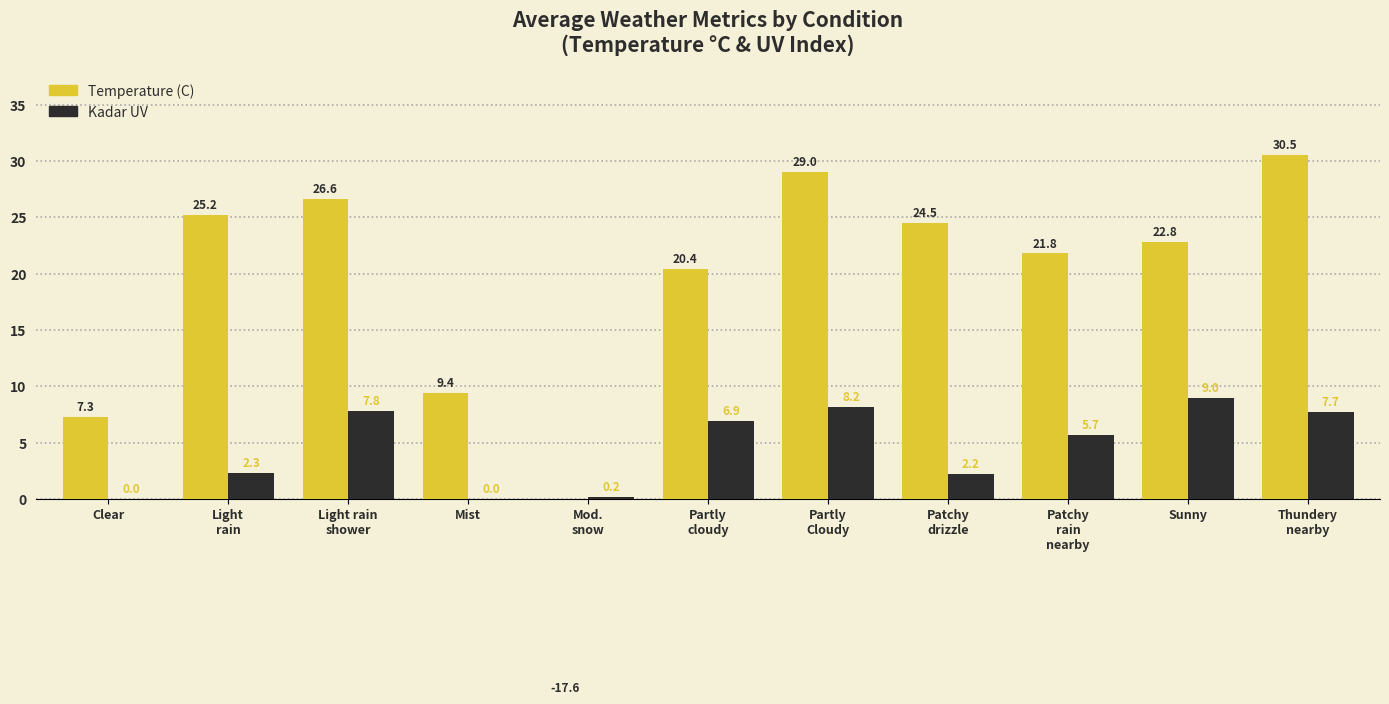

What is the label of the 9th bar from the right?

Light rain
shower